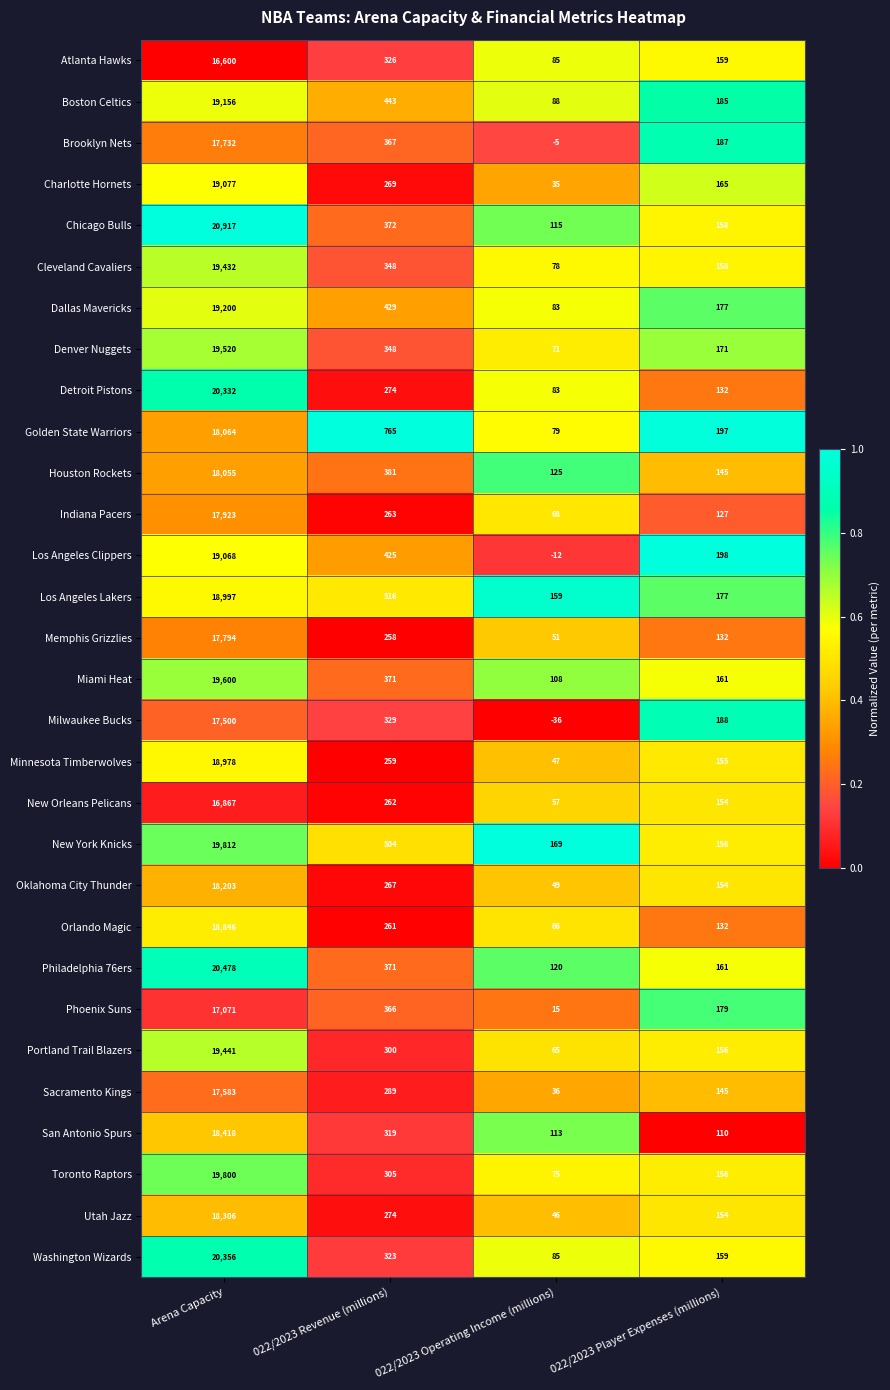

The Atlanta Hawks series shows 7358 at Arena Capacity. True or false?

False